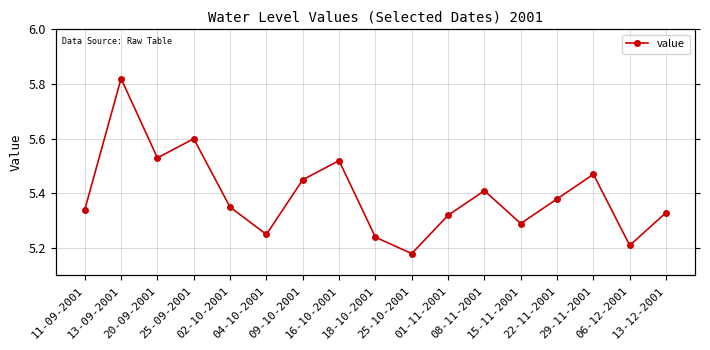

Rank the categories by value from highest to lowest.

13-09-2001, 25-09-2001, 20-09-2001, 16-10-2001, 29-11-2001, 09-10-2001, 08-11-2001, 22-11-2001, 02-10-2001, 11-09-2001, 13-12-2001, 01-11-2001, 15-11-2001, 04-10-2001, 18-10-2001, 06-12-2001, 25-10-2001